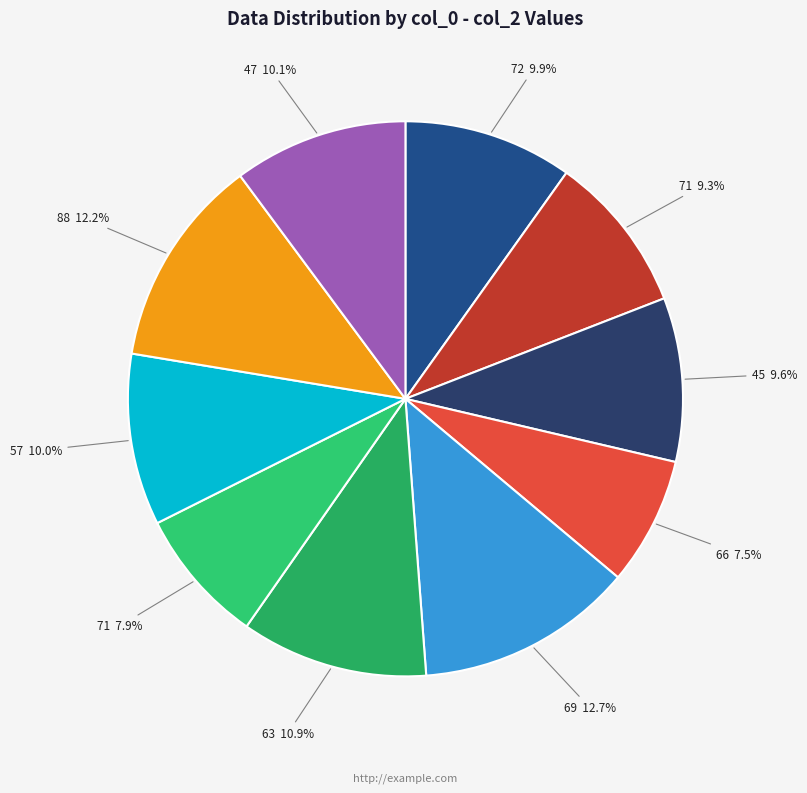

Between 47 10.1% and 88 12.2%, which is larger?

88 12.2%